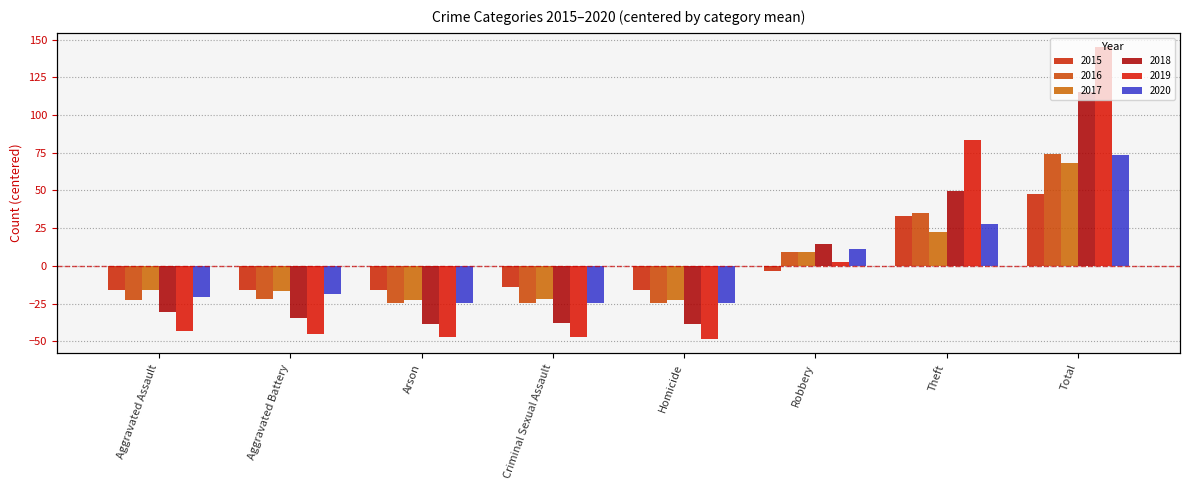

At which label does 2015 reach its minimum?

Aggravated Assault